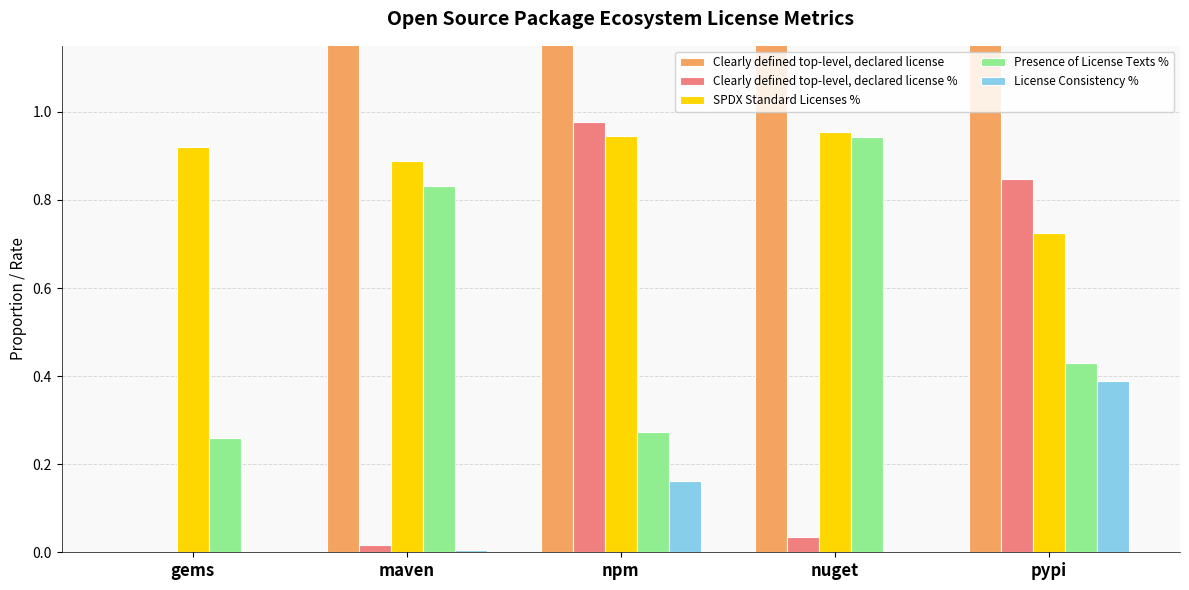

What is the difference between the maximum and second lowest values in the Clearly defined top-level, declared license % series?

1.0